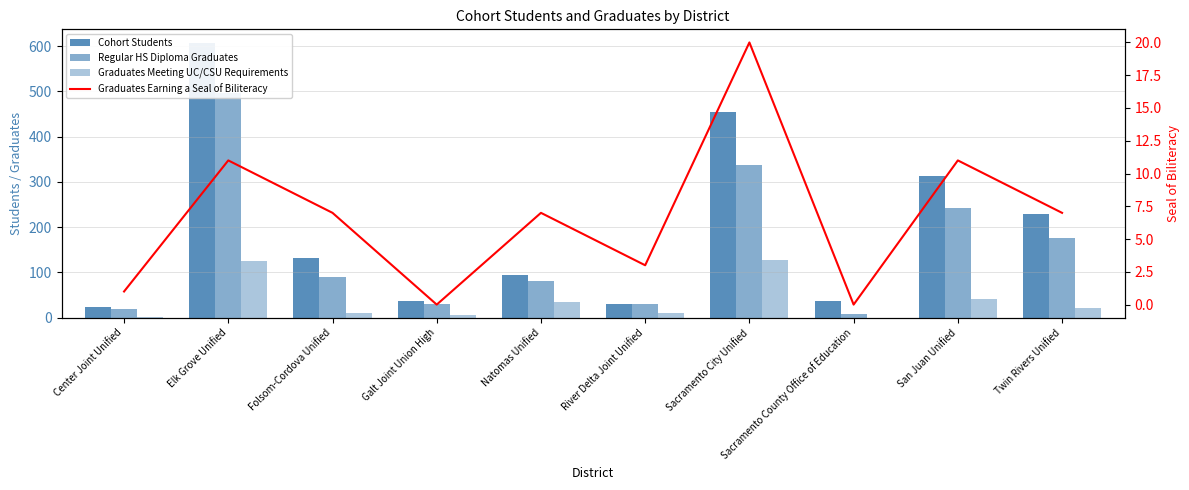

Which series changed the most between Center Joint Unified and Galt Joint Union High?

Cohort Students